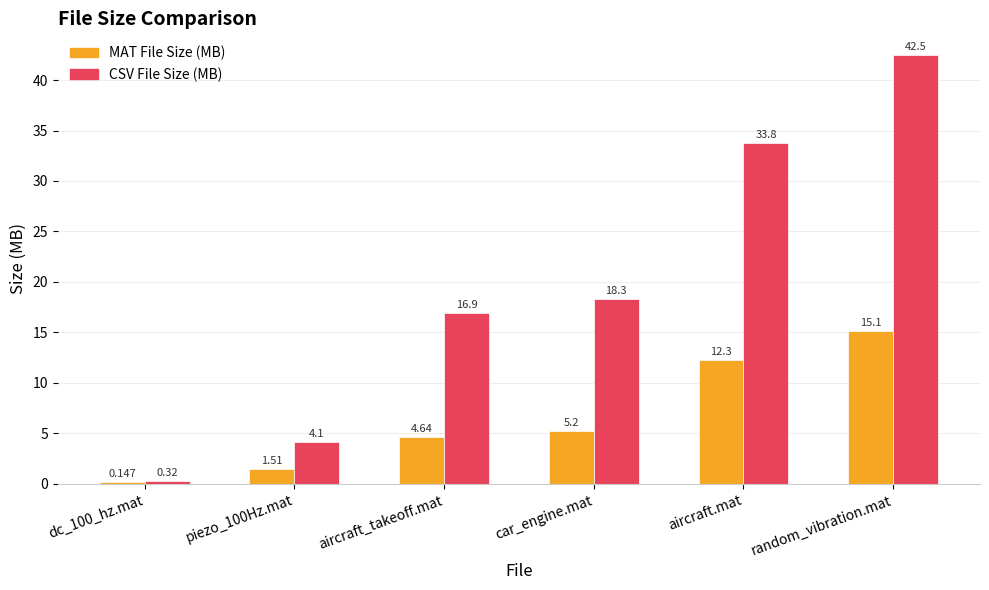

Which category has the highest value in the MAT File Size (MB) series?

random_vibration.mat